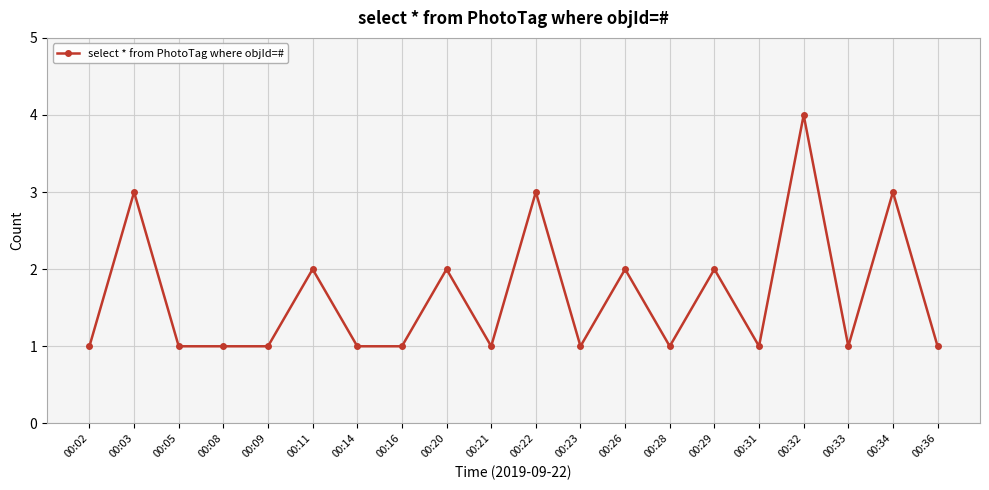

What is the difference between the maximum and second lowest values?

3